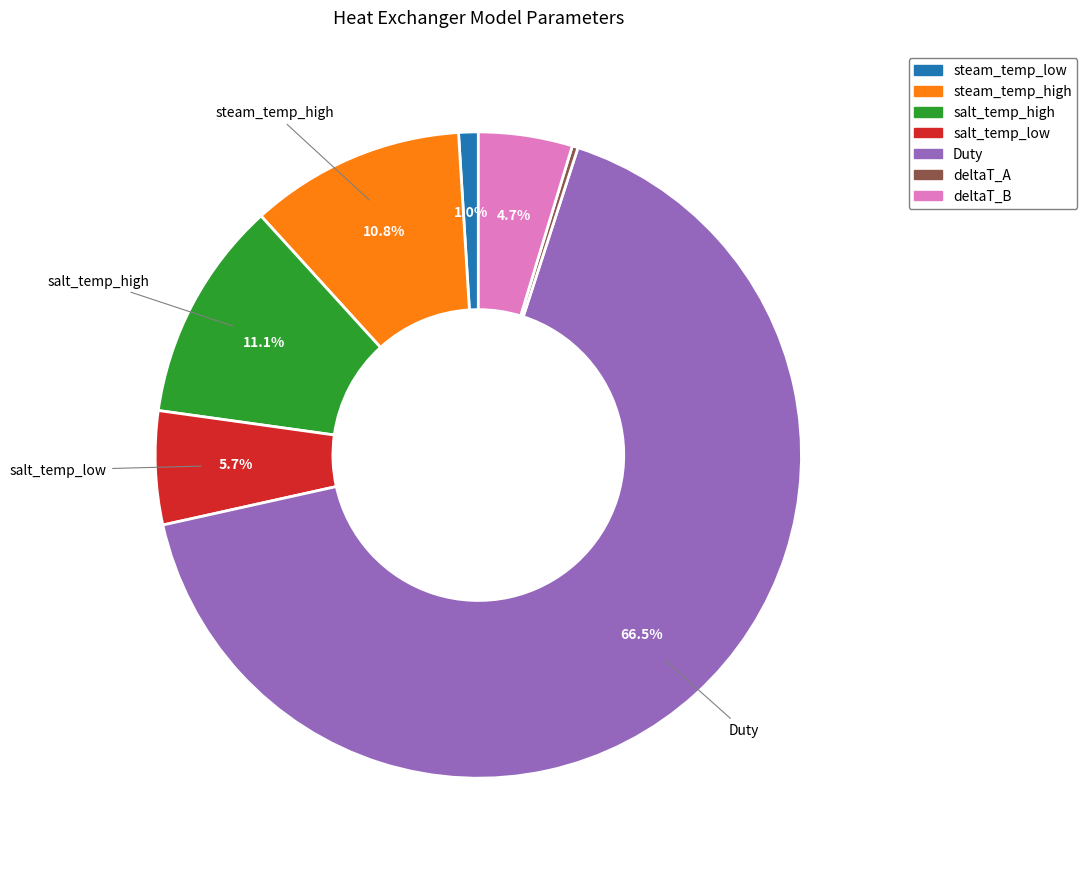

To the nearest percent, what is the difference between the steam_temp_low and deltaT_A slice percentages?

1%